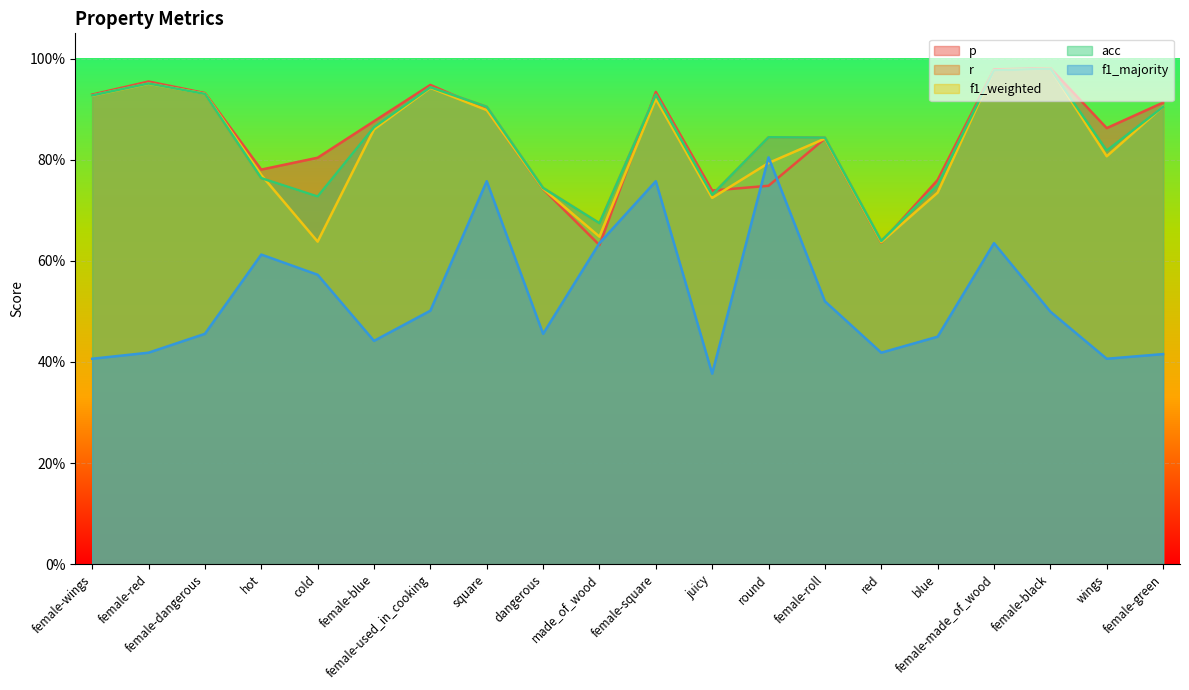

What is the difference between the f1_weighted values at red and female-wings?

0.3